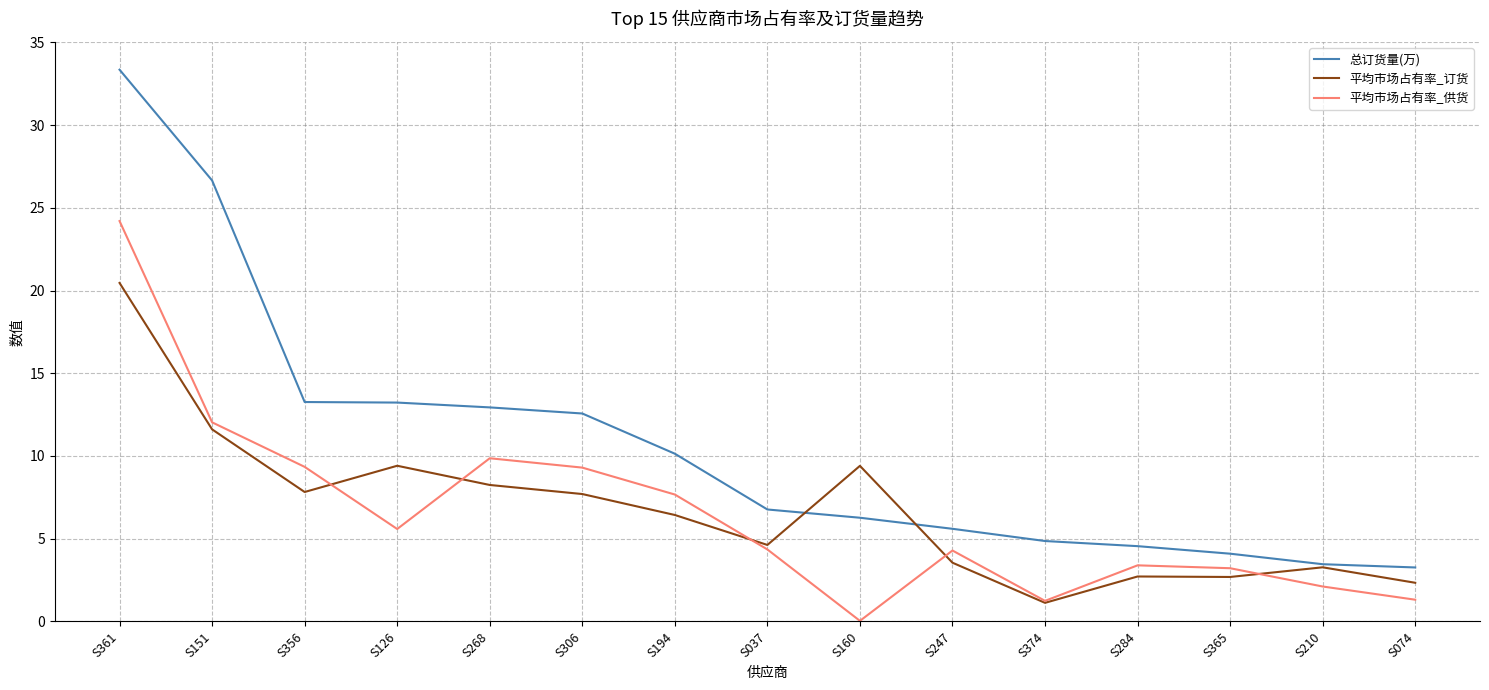

At which label does 总订货量(万) first exceed 6?

S361